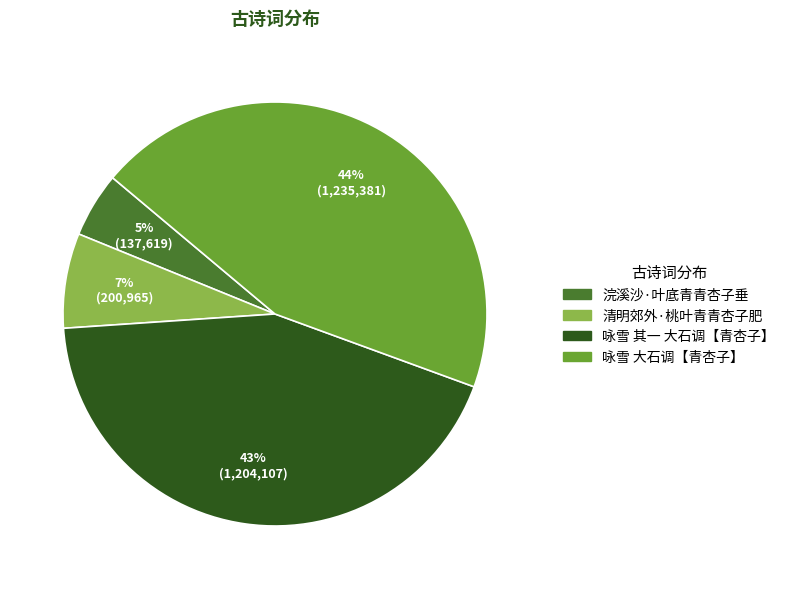

Count the number of slices in the pie.

4